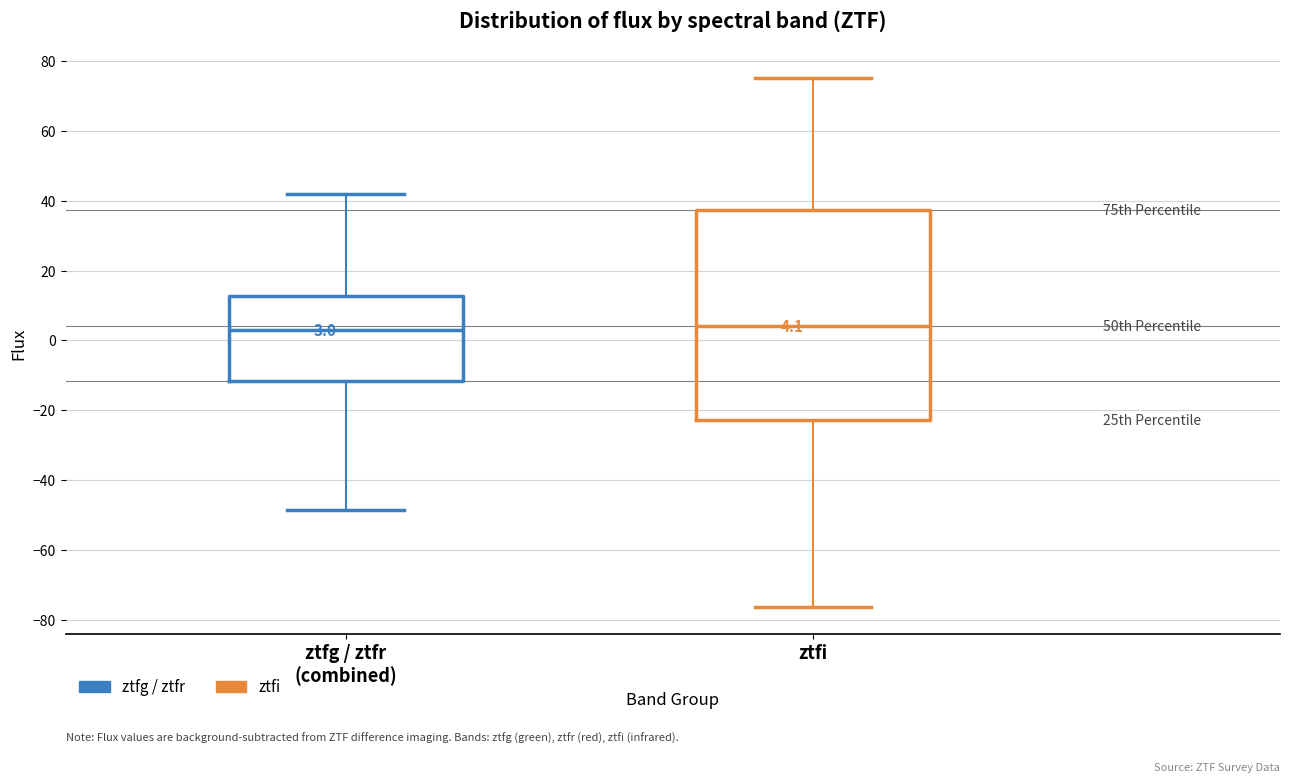

Which box is the tallest, from its lower edge to its upper edge?

ztfi